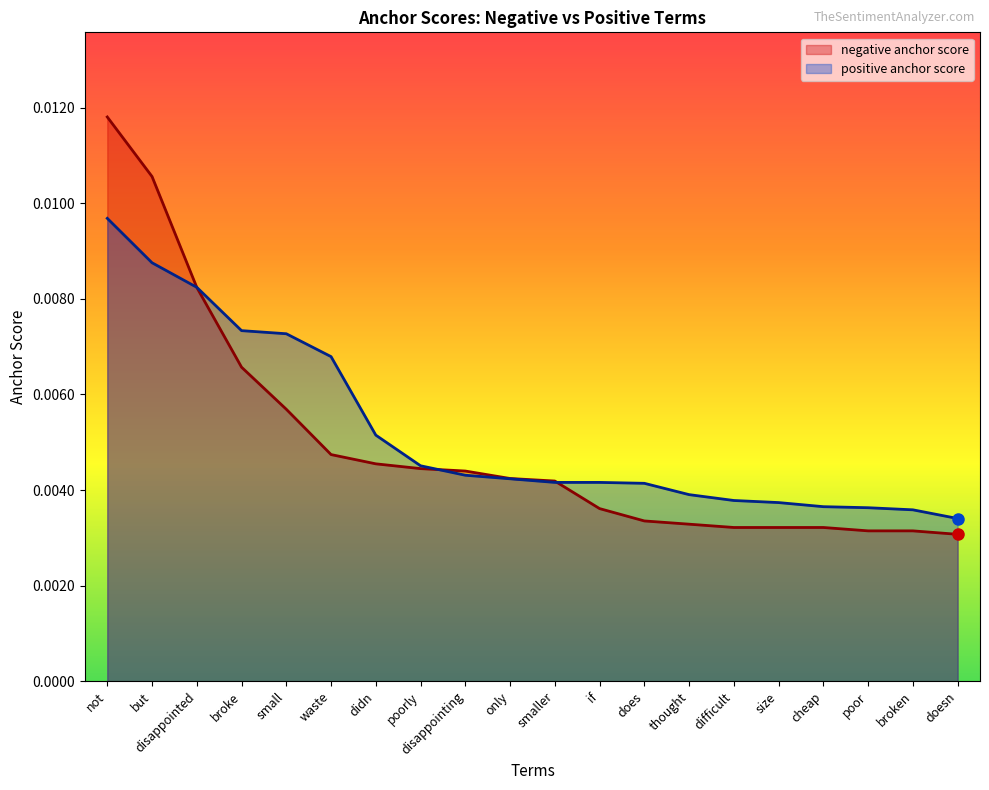

Which series has the widest spread of values?

negative anchor score